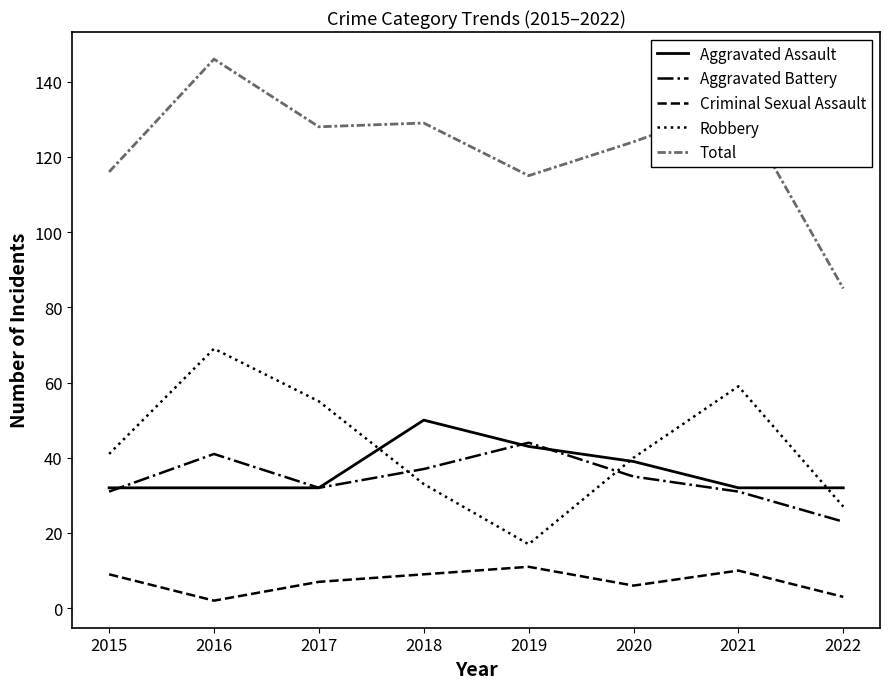

What is the lowest value of the Aggravated Battery series?

23